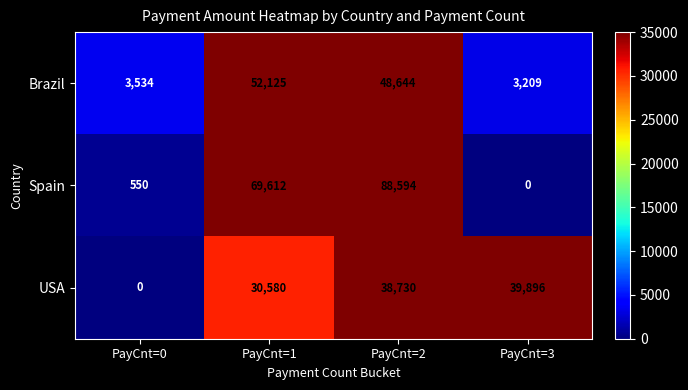

The Spain series shows -32902 at PayCnt=3. True or false?

False